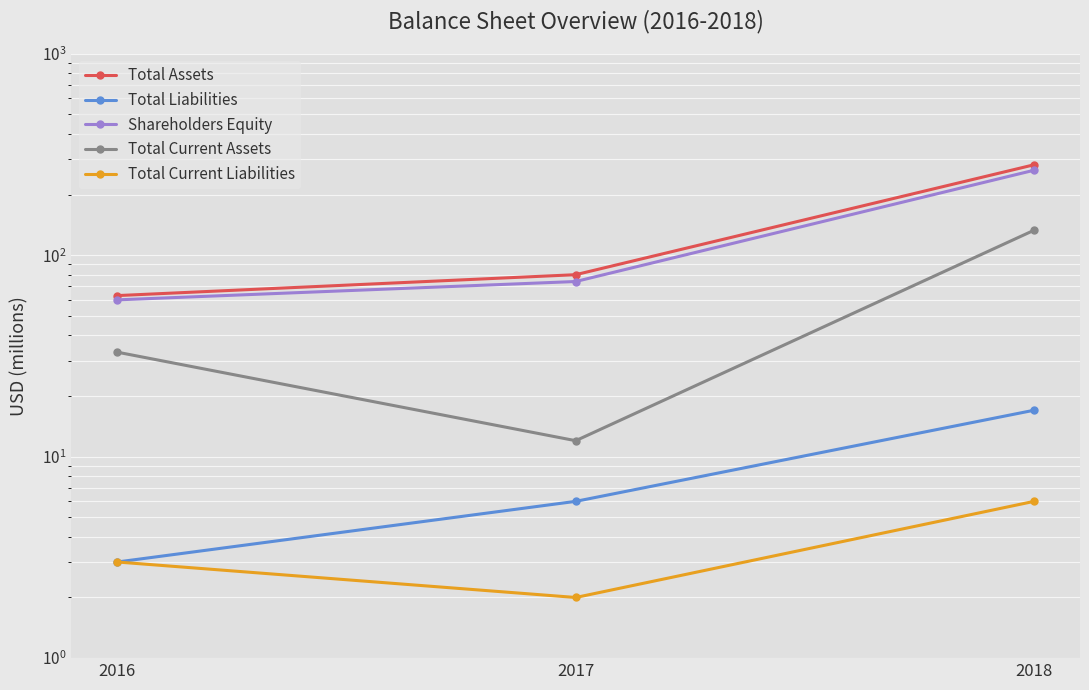

What is the sum of all Total Liabilities values?

26